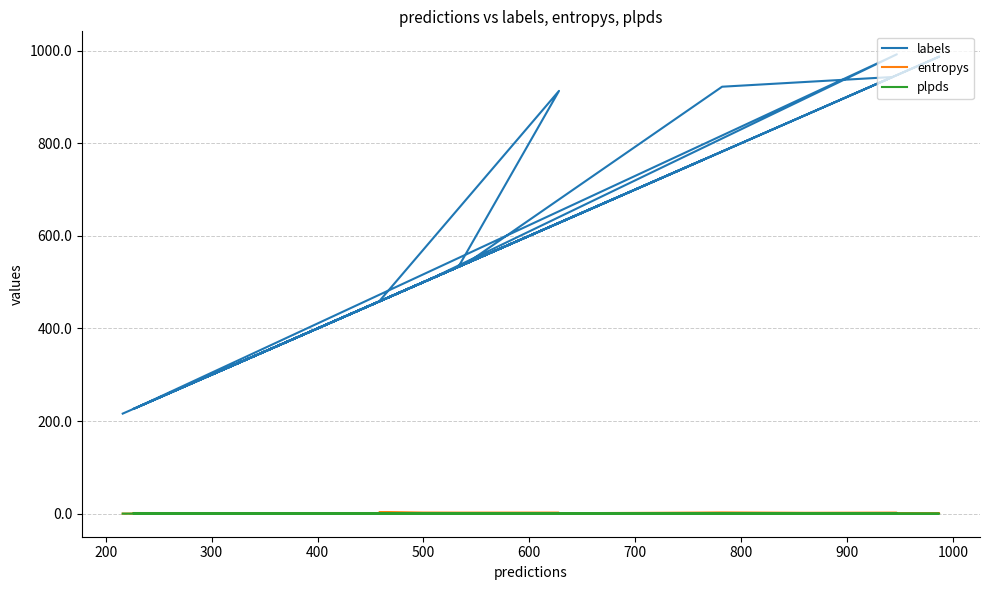

At how many categories does at least one series exceed 584?

7